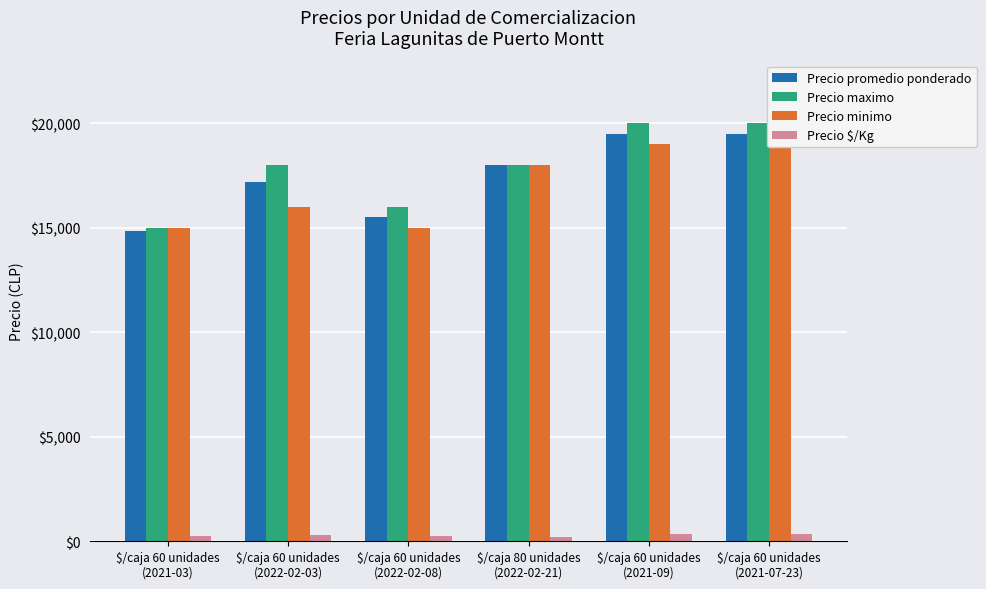

Rank the series at $/caja 60 unidades
(2021-07-23) from highest to lowest value.

Precio maximo, Precio promedio ponderado, Precio minimo, Precio $/Kg